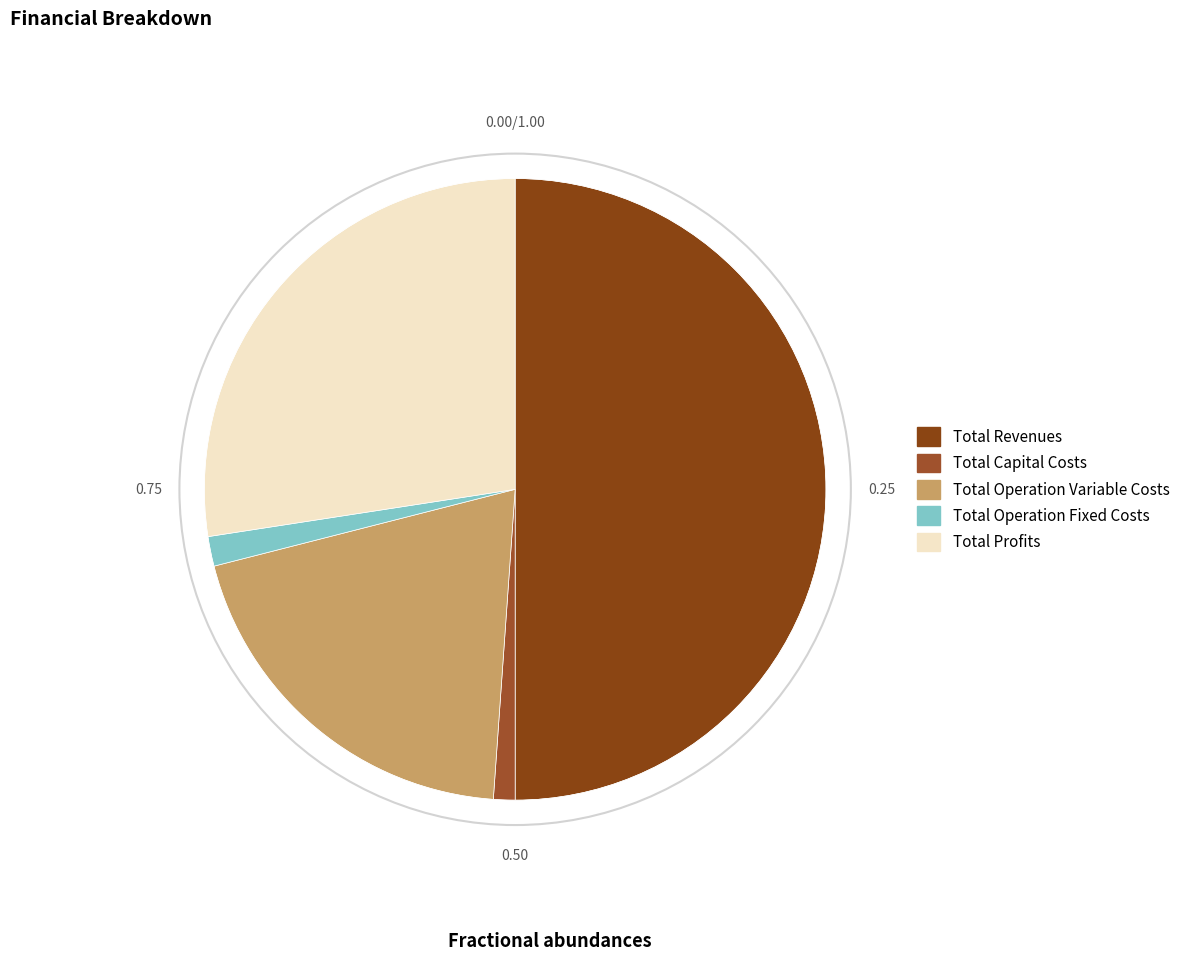

To the nearest percent, what portion does Total Operation Variable Costs represent?

20%